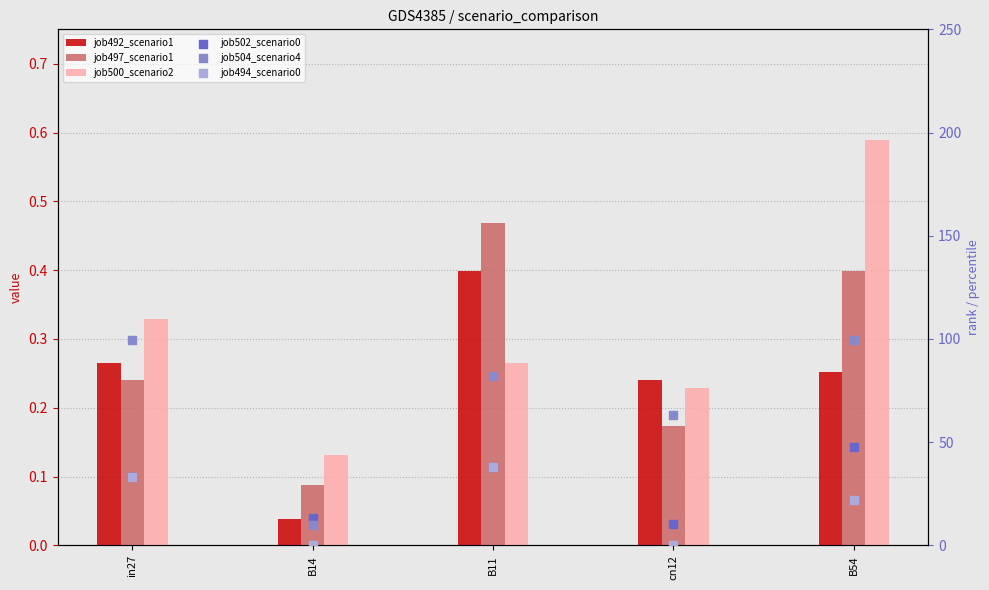

At how many categories does at least one series exceed 94?

2